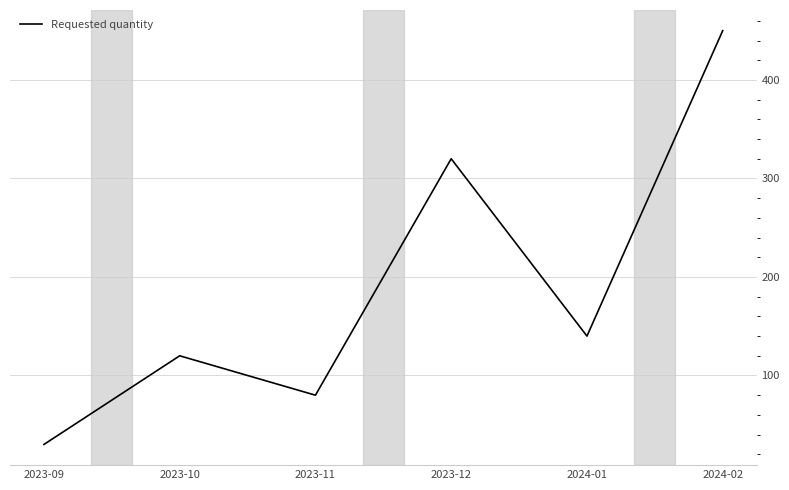

What is the sum of the values at 2024-02 and 2024-01?

590